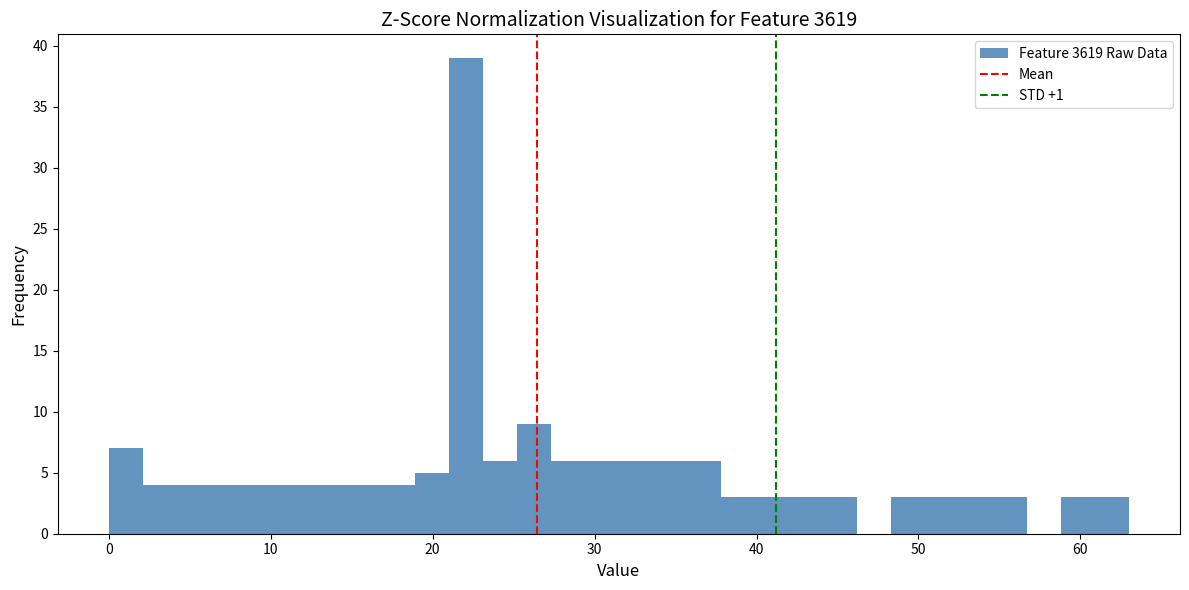

Read against the x-axis, roughly where is the centre of the tallest bar?

22